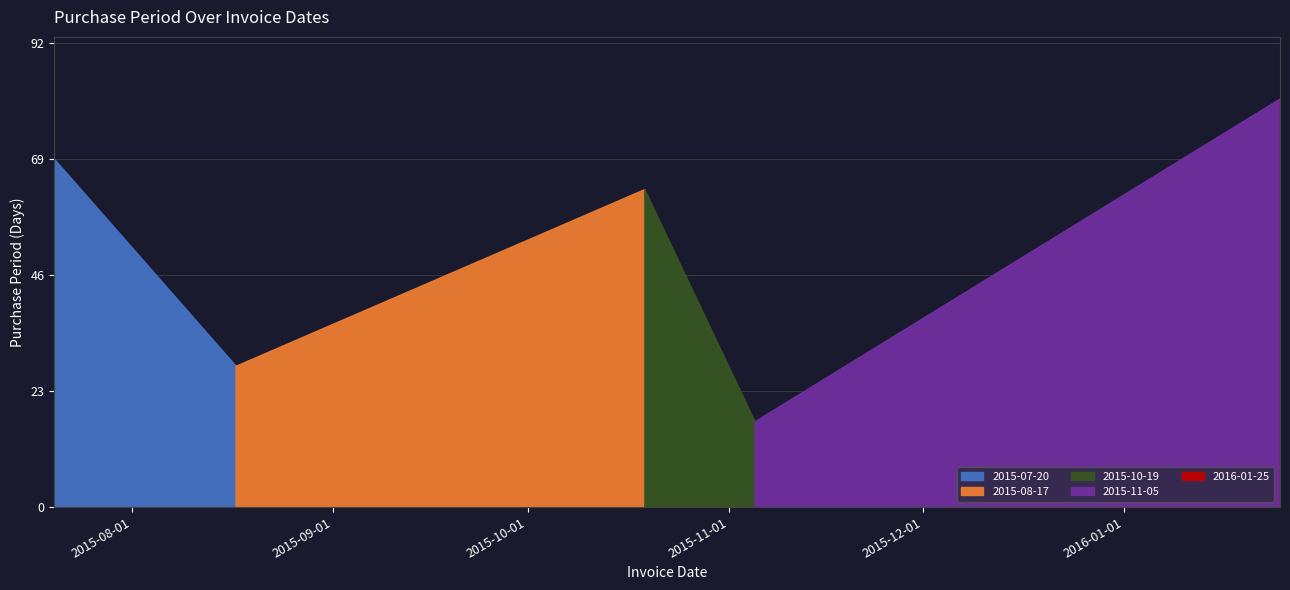

Reading left to right, what are all the values shown in this chart?

69	28	63	17	81